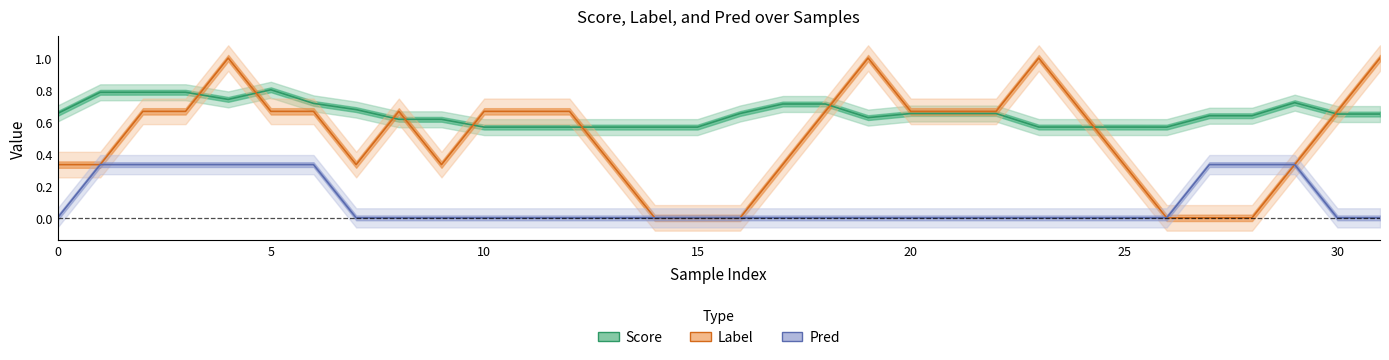

The value of Pred at 5 is 0.3. True or false?

True